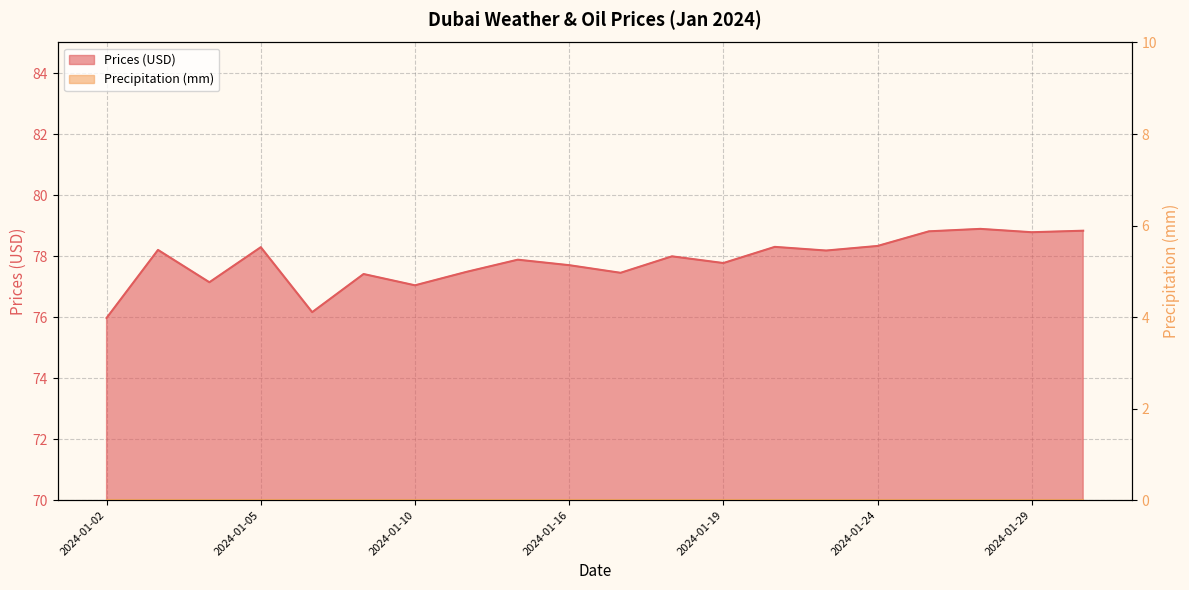

True or false: the data shows 78.3 at 2024-01-22.

True